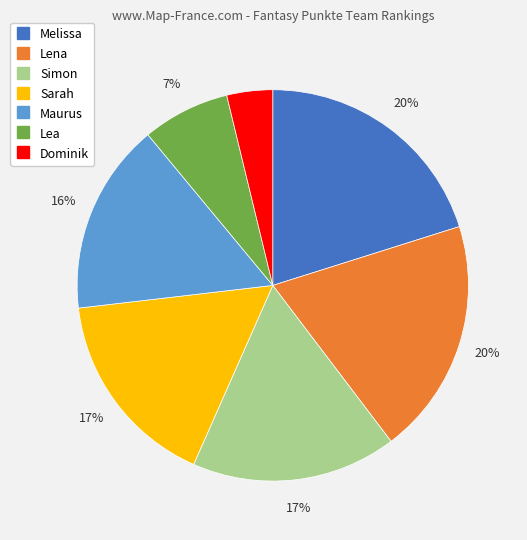

Which category has the smallest portion of the pie?

Dominik